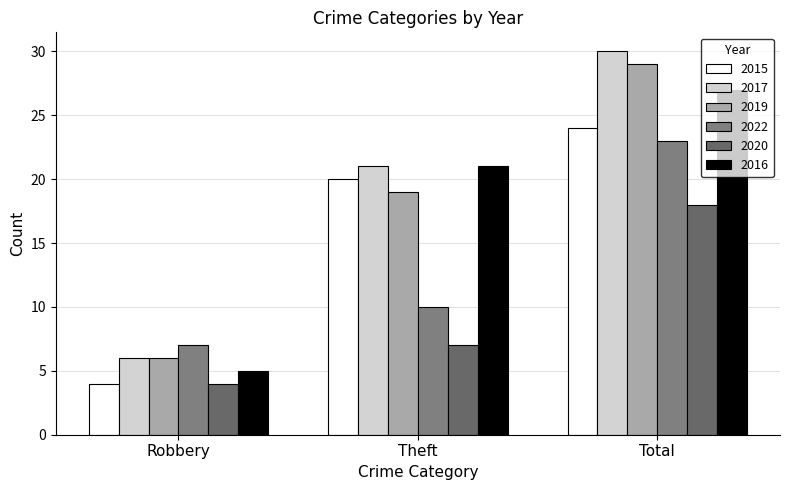

What is the average value of the 2017 series?

19